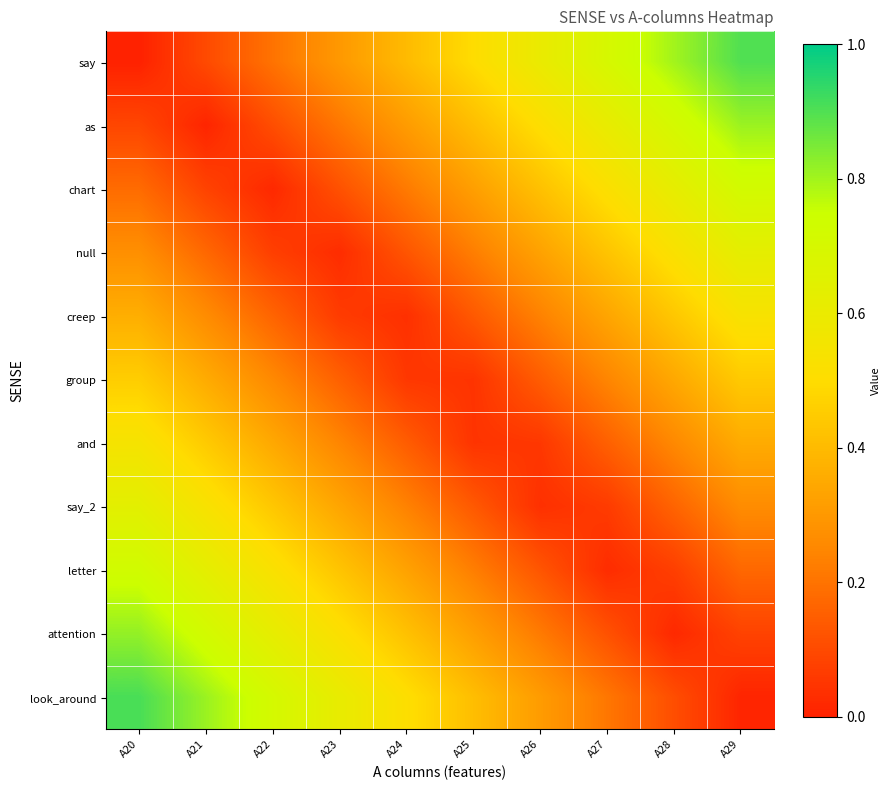

Reading right to left, list all the values displayed in this chart.

say: A29=0.9	A28=0.8	A27=0.7	A26=0.6	A25=0.5	A24=0.4	A23=0.3	A22=0.2	A21=0.1	A20=0.0
as: A29=0.8	A28=0.7	A27=0.6	A26=0.5	A25=0.4	A24=0.3	A23=0.2	A22=0.1	A21=0.0	A20=0.1
chart: A29=0.7	A28=0.6	A27=0.5	A26=0.4	A25=0.3	A24=0.2	A23=0.1	A22=0.0	A21=0.1	A20=0.2
null: A29=0.6	A28=0.5	A27=0.4	A26=0.3	A25=0.2	A24=0.1	A23=0.0	A22=0.1	A21=0.2	A20=0.3
creep: A29=0.5	A28=0.4	A27=0.3	A26=0.2	A25=0.1	A24=0.0	A23=0.1	A22=0.2	A21=0.3	A20=0.4
group: A29=0.4	A28=0.3	A27=0.2	A26=0.1	A25=0.0	A24=0.1	A23=0.2	A22=0.3	A21=0.4	A20=0.5
and: A29=0.4	A28=0.3	A27=0.2	A26=0.1	A25=0.0	A24=0.1	A23=0.2	A22=0.3	A21=0.4	A20=0.5
say_2: A29=0.3	A28=0.2	A27=0.1	A26=0.0	A25=0.1	A24=0.2	A23=0.3	A22=0.4	A21=0.5	A20=0.6
letter: A29=0.2	A28=0.1	A27=0.0	A26=0.1	A25=0.2	A24=0.3	A23=0.4	A22=0.5	A21=0.6	A20=0.7
attention: A29=0.1	A28=0.0	A27=0.1	A26=0.2	A25=0.3	A24=0.4	A23=0.5	A22=0.6	A21=0.7	A20=0.8
look_around: A29=0.0	A28=0.1	A27=0.2	A26=0.3	A25=0.4	A24=0.5	A23=0.6	A22=0.7	A21=0.8	A20=0.9